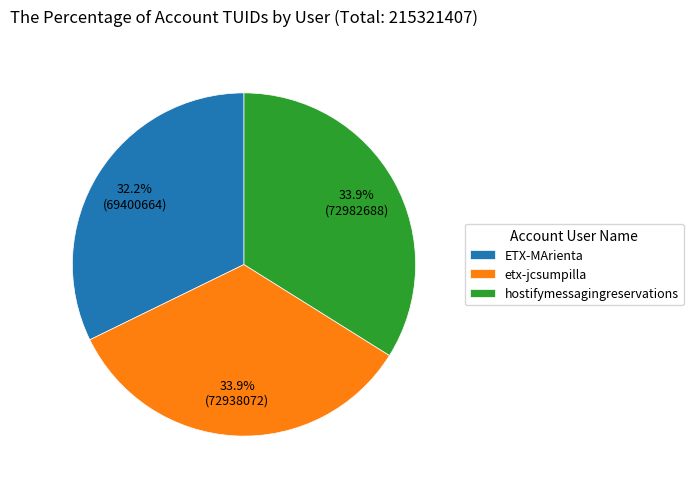

Which slice is the smallest?

ETX-MArienta